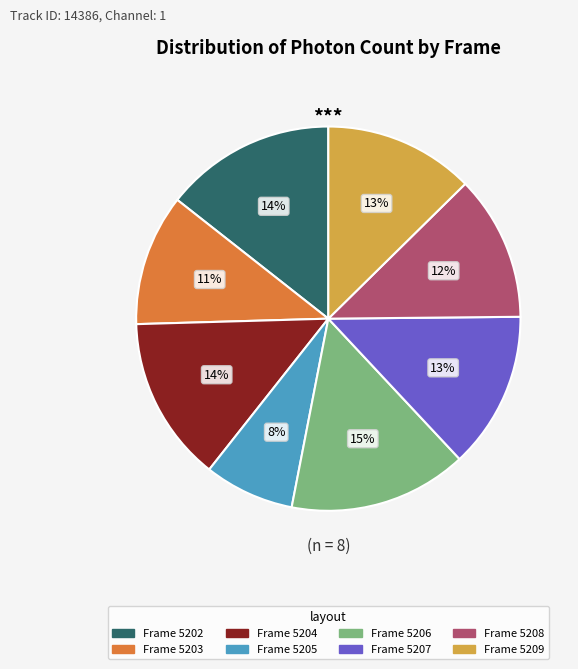

Is there a majority slice in this chart?

No